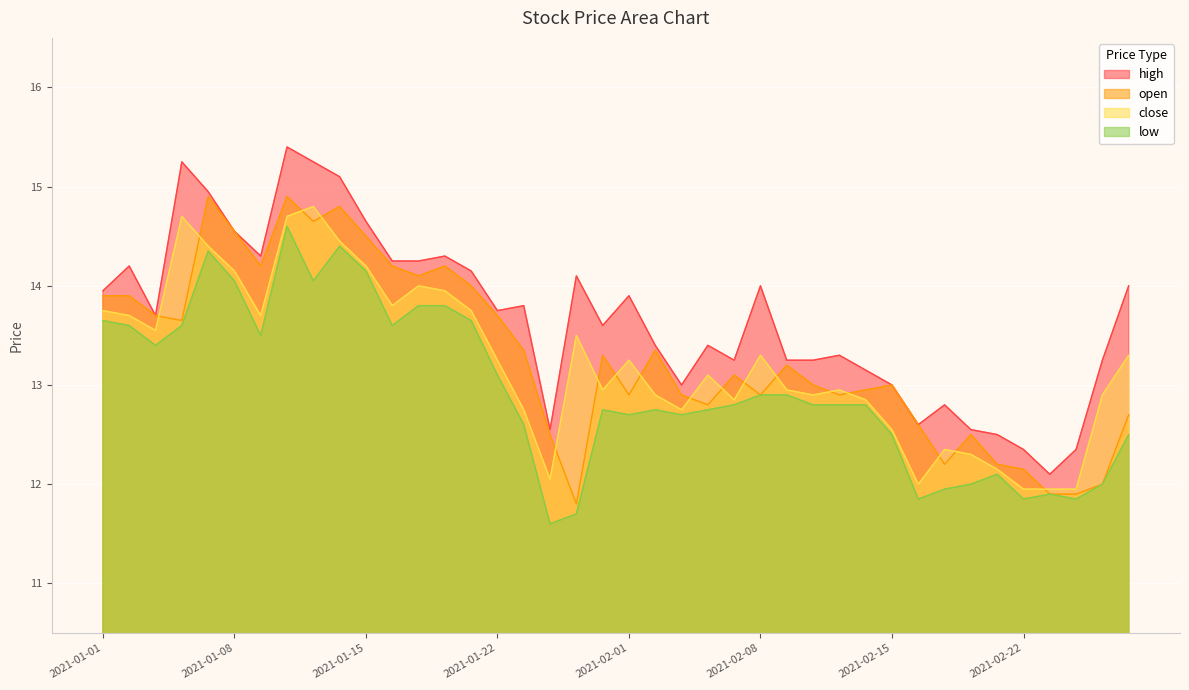

Between which two adjacent categories do open and close first intersect?

2021-01-05 and 2021-01-06